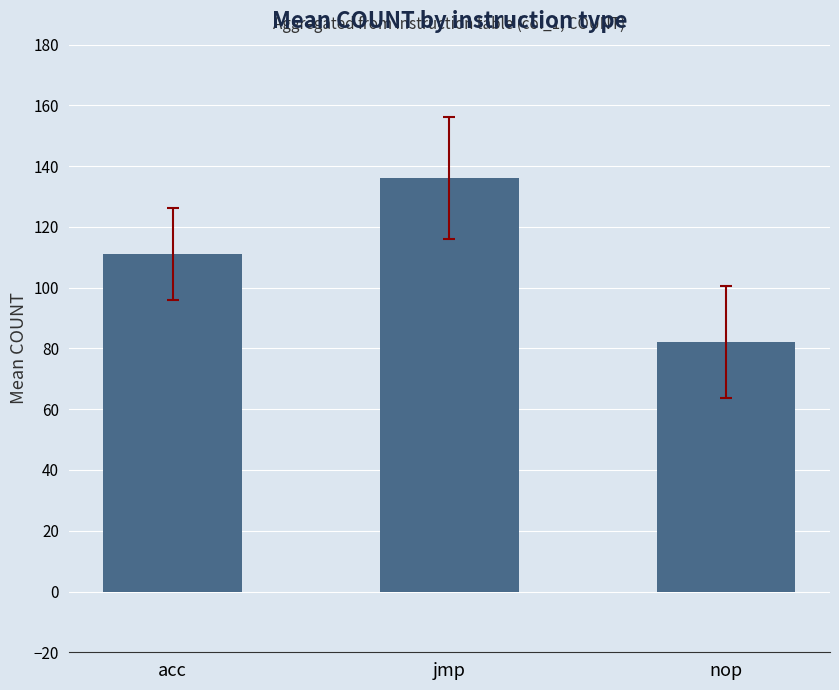

What is the value of the 3rd bar from the left?

82